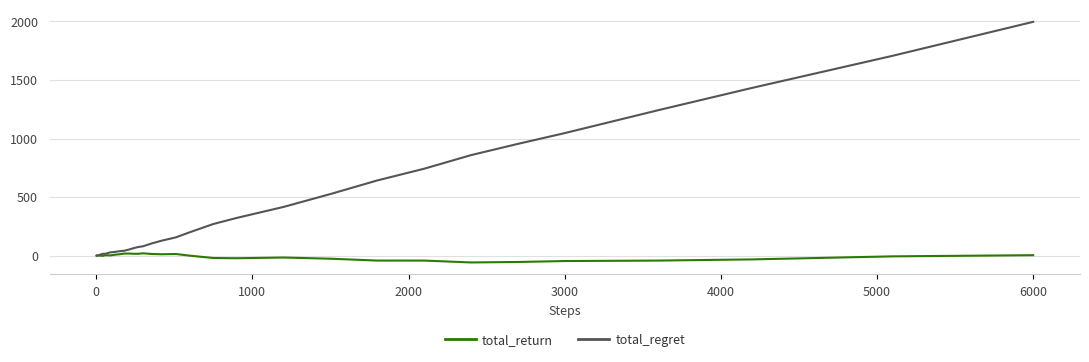

After their last crossing, which series has the higher values: total_return or total_regret?

total_regret